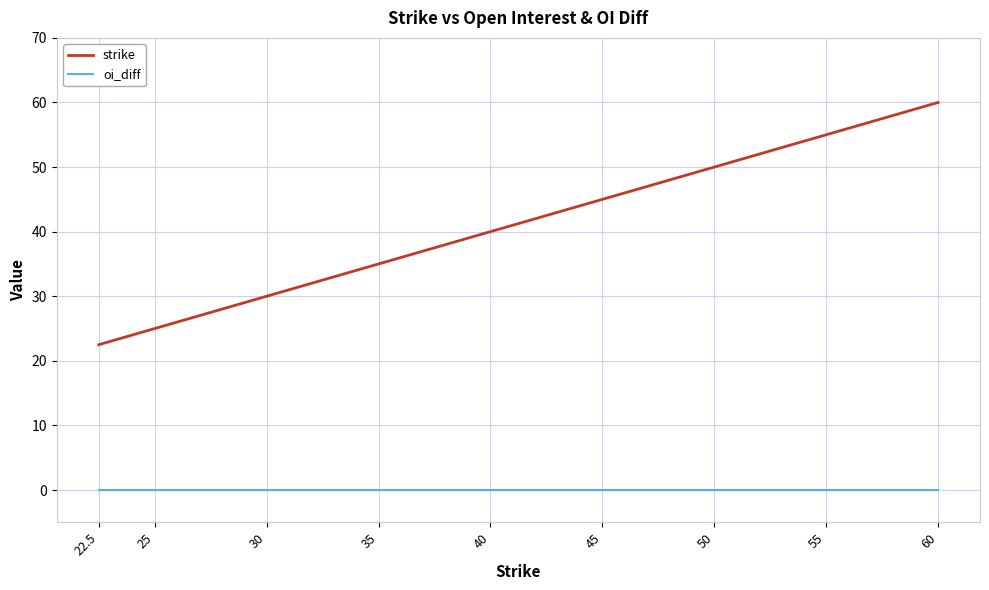

Which series changed the most between 45 and 60?

strike